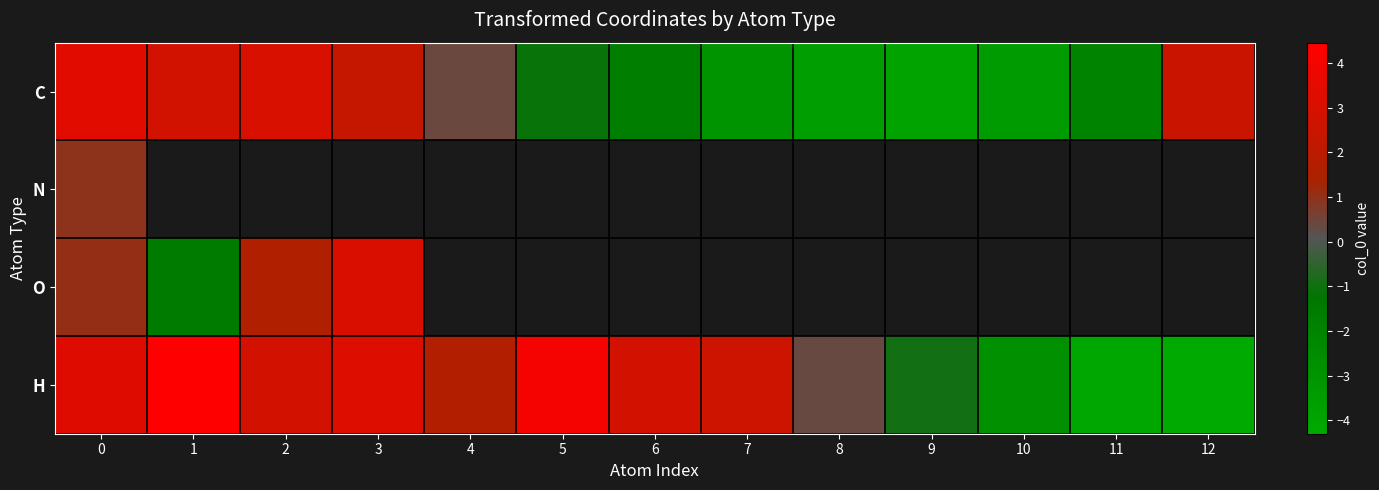

What is the spread (max minus min) of values at 4?

1.3